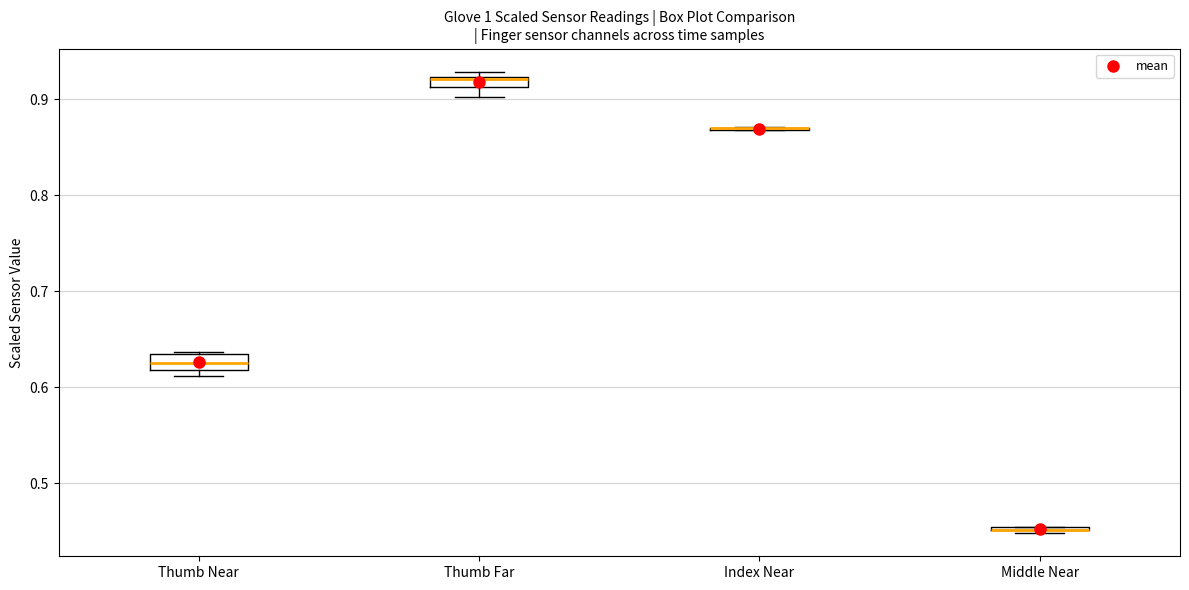

Where is the upper edge of the box for Thumb Near on the y-axis? The values are not printed on the chart, so give them approximately, as read against the axis.

0.63